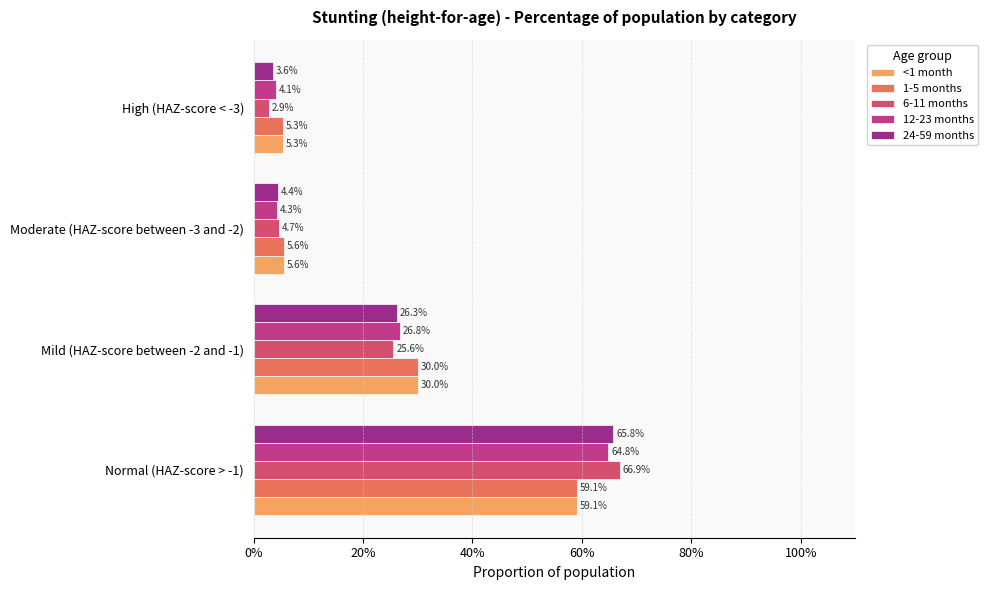

Reading left to right, extract all data points from this chart.

<1 month: 0.6	0.3	0.1	0.1
1-5 months: 0.6	0.3	0.1	0.1
6-11 months: 0.7	0.3	0.0	0.0
12-23 months: 0.6	0.3	0.0	0.0
24-59 months: 0.7	0.3	0.0	0.0